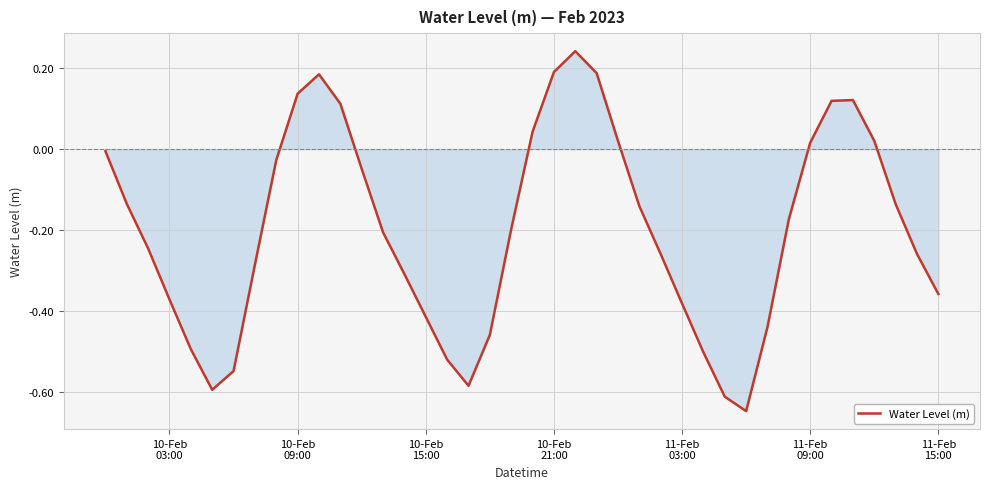

What is the difference between the maximum and minimum values?

0.9